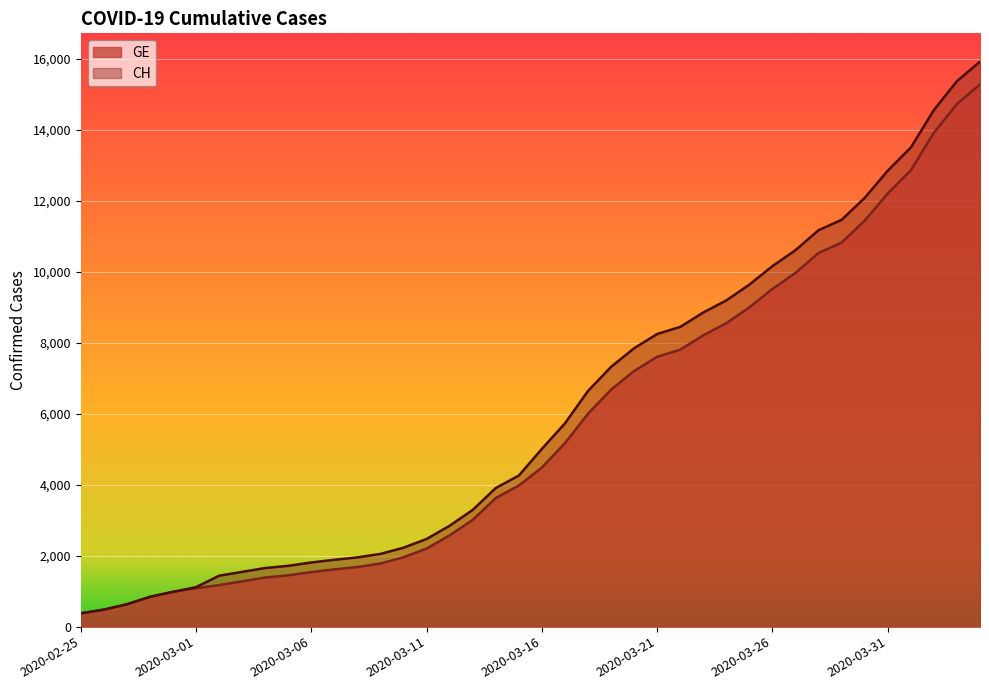

What is the difference between the highest and lowest values at 2020-03-15?

281